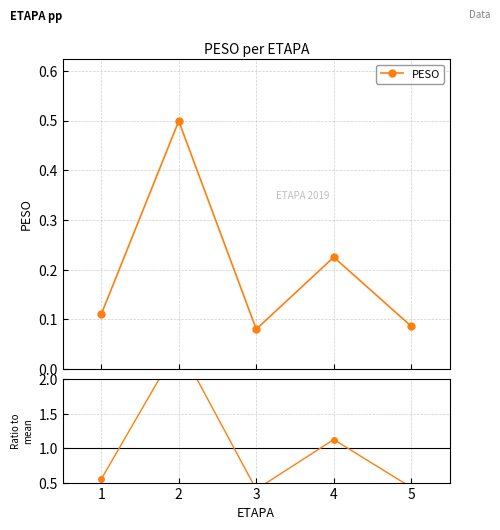

Reading left to right, transcribe all the data shown in this chart.

PESO: 0.1	0.5	0.1	0.2	0.1
PESO ratio: 0.6	2.5	0.4	1.1	0.4